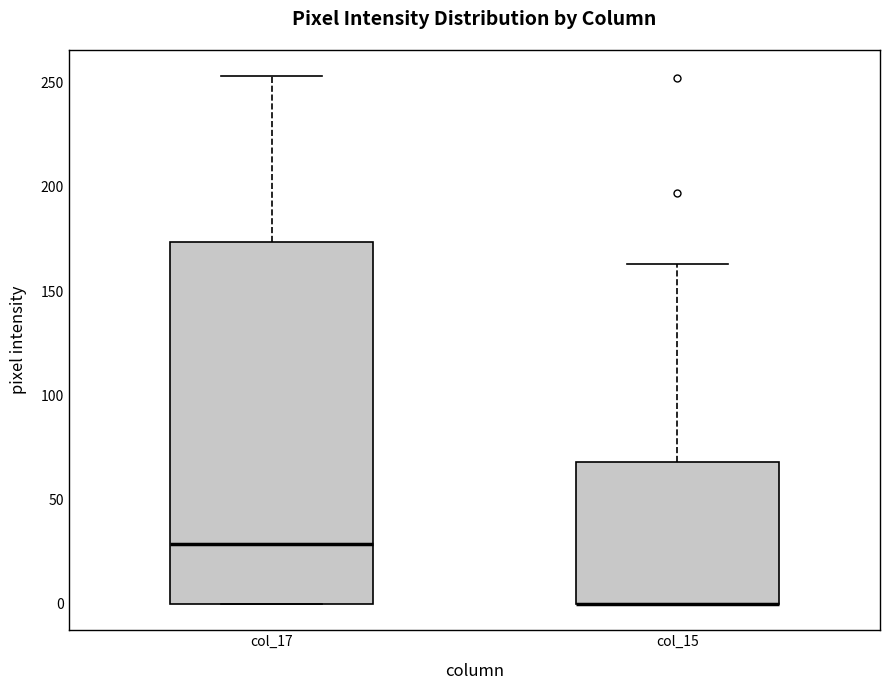

Reading left to right, transcribe this box plot: for each box, give where its median line is, the range the box spans, and where its two whiskers end, as read against the y-axis. The values are not printed on the chart, so give them approximately, as read against the axis.

col_17: median 30, box 0 to 175, whiskers 0 to 255
col_15: median 0 (drawn on the box's lower edge), box 0 to 70, whiskers 0 to 165